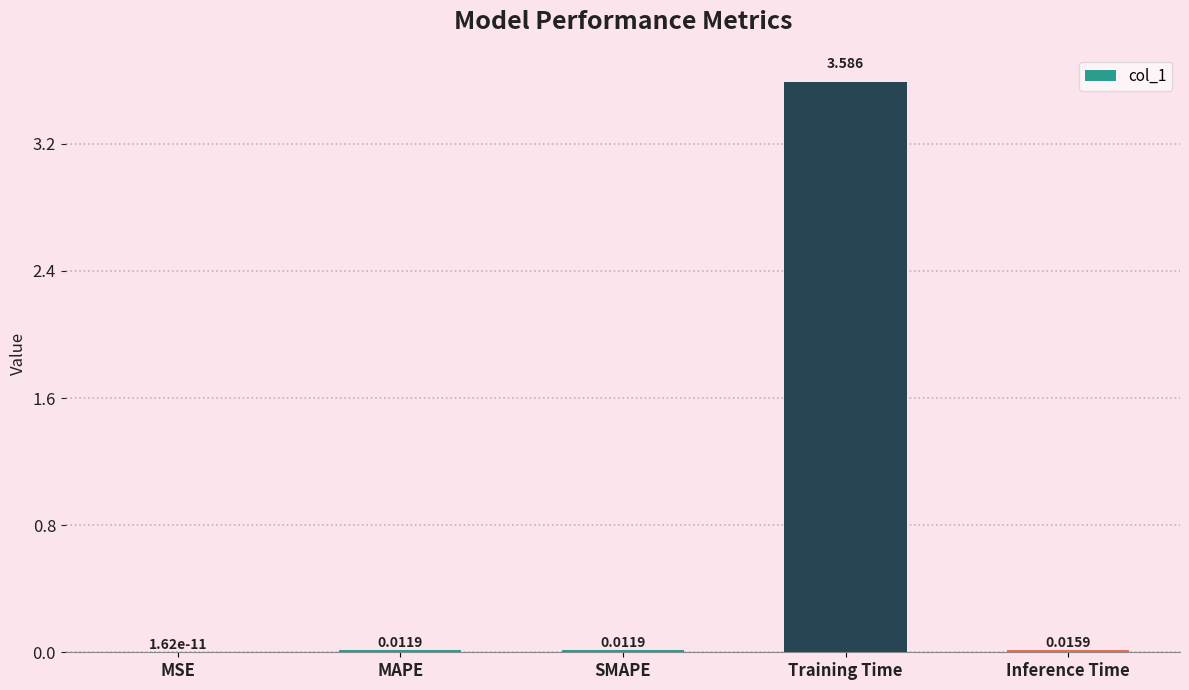

How many distinct data groups are displayed?

1